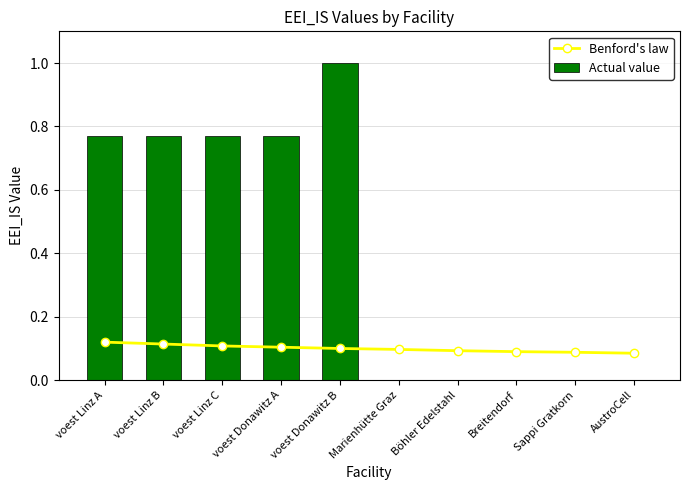

Rank the series at voest Donawitz B from lowest to highest value.

Benford's law, Actual value